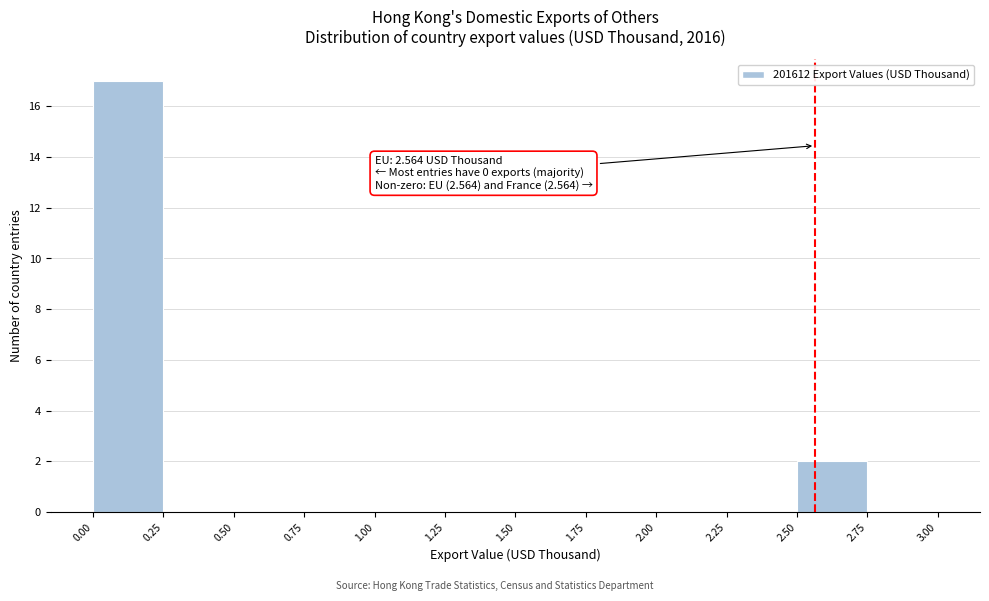

Over which range of the x-axis is the bar tallest?

0.00 to 0.25